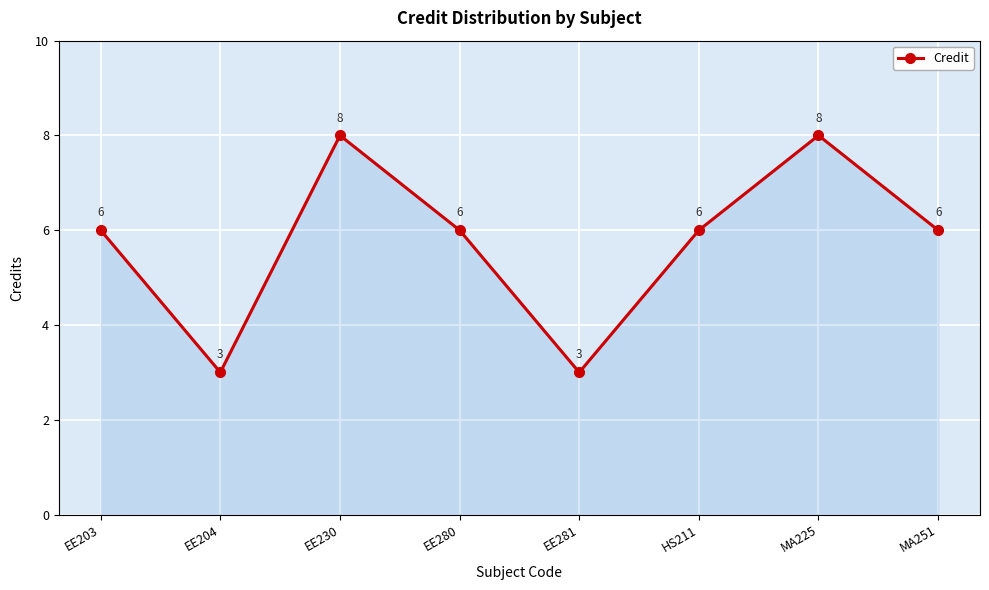

Which has a higher value, EE230 or EE204?

EE230